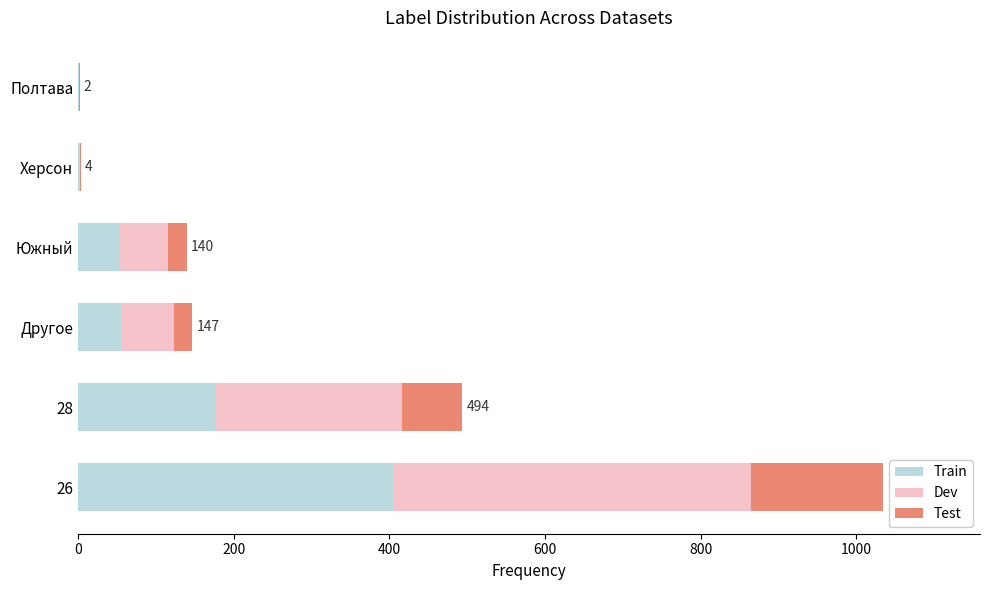

What is the highest value of the Train series?

405